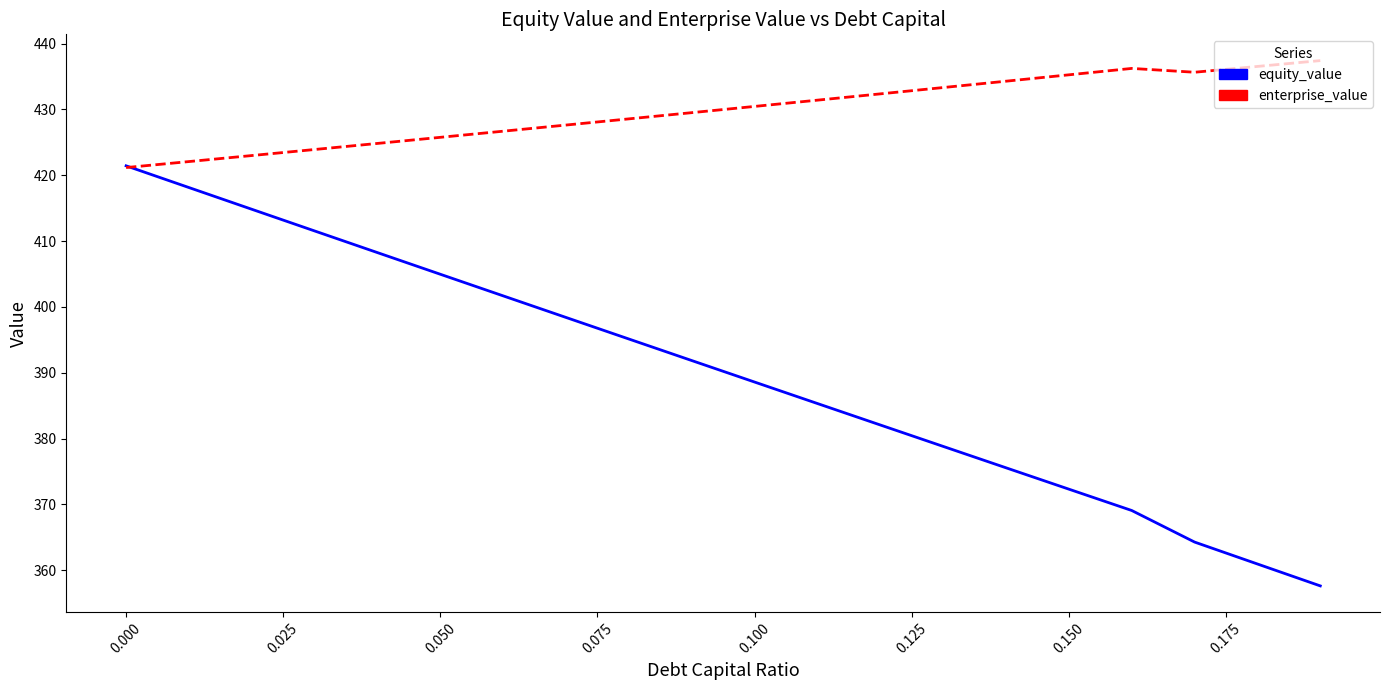

List the series in order of their peak value, lowest first.

equity_value, enterprise_value